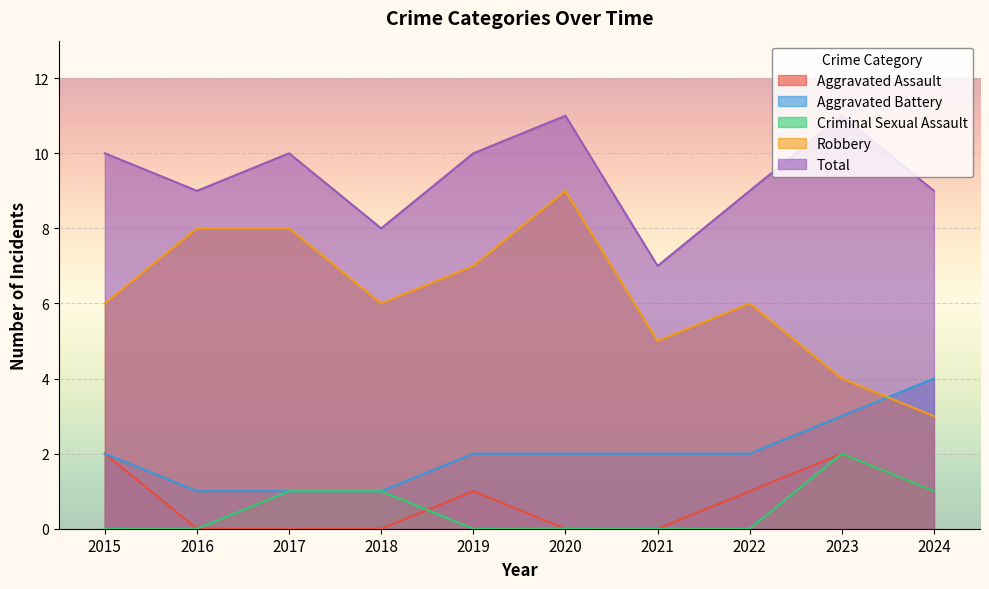

Which series has the widest spread of values?

Robbery